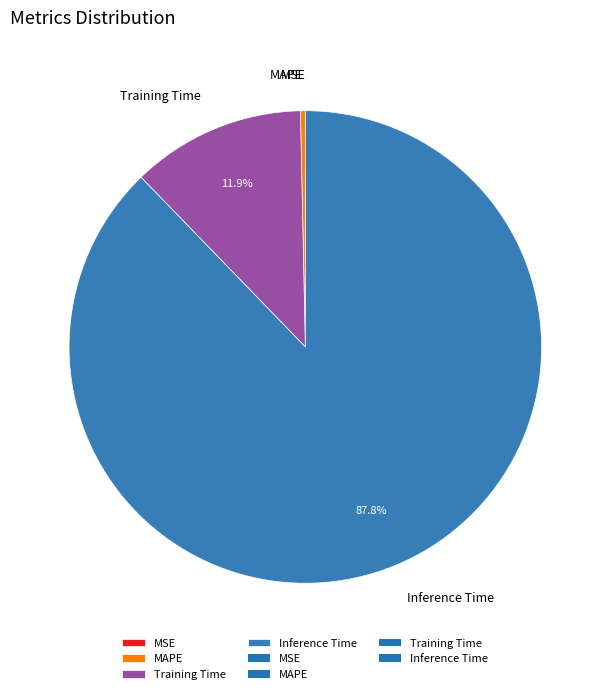

Which category accounts for the majority?

Inference Time